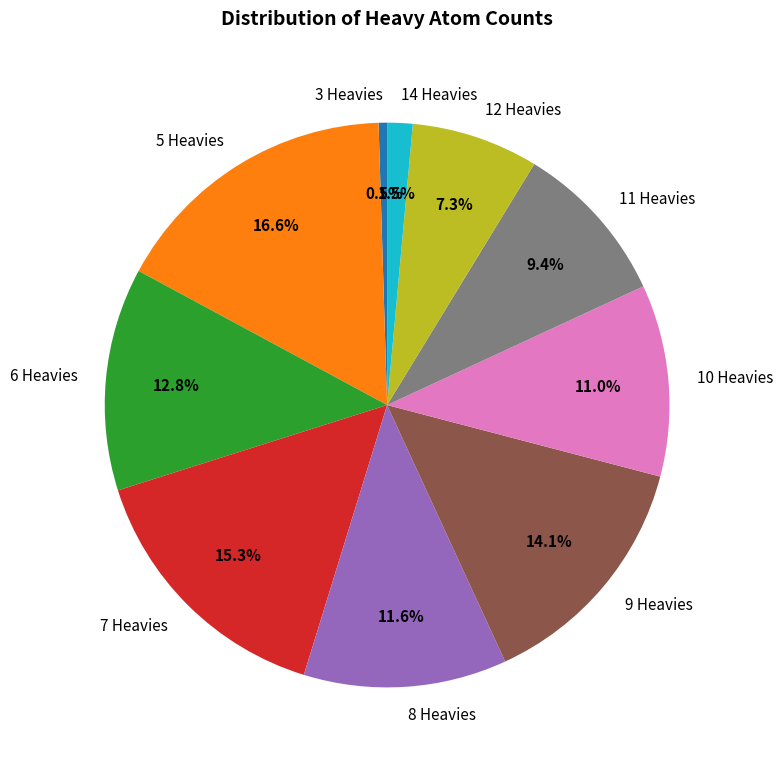

Is there a majority slice in this chart?

No